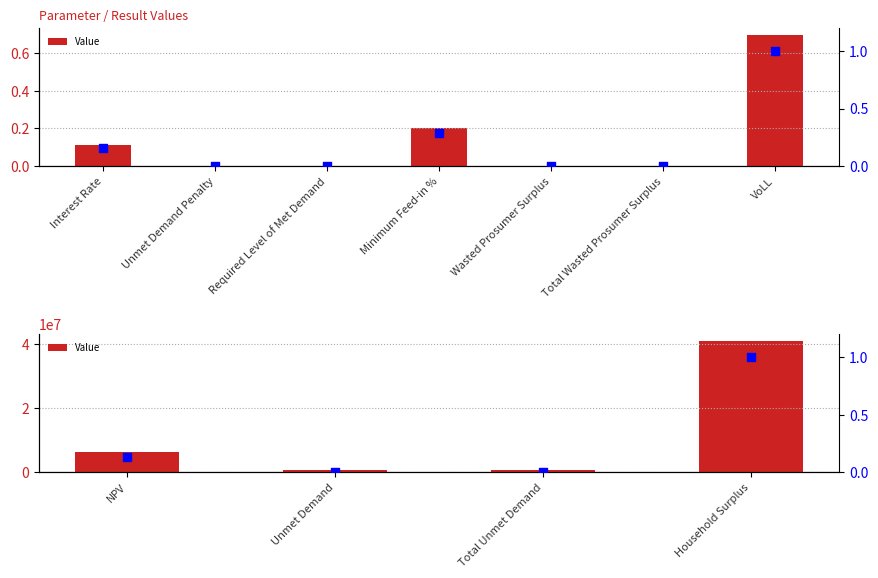

At how many categories does at least one series exceed 3351299?

2